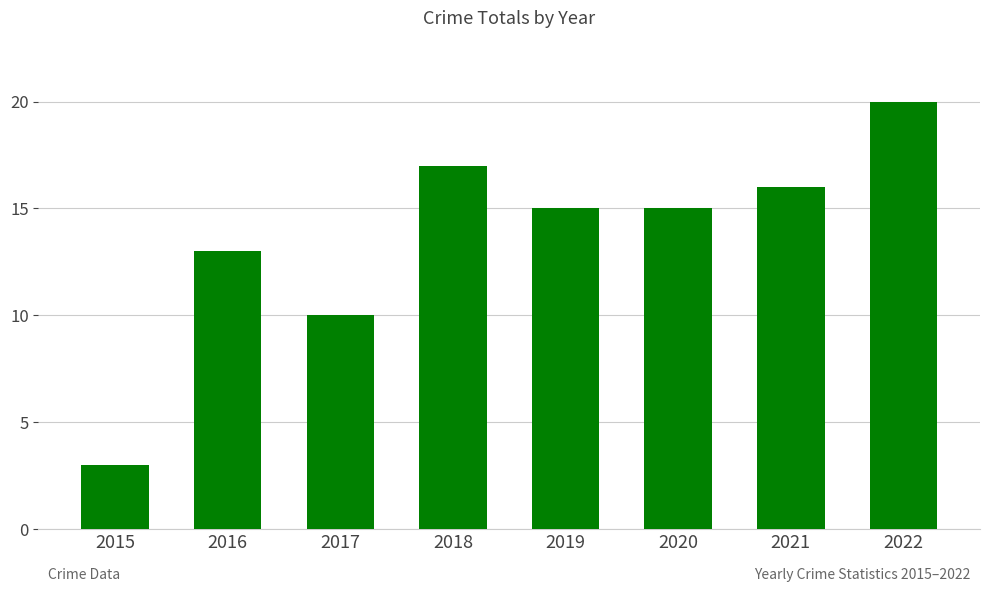

The chart shows a value of 10 at 2020. True or false?

False